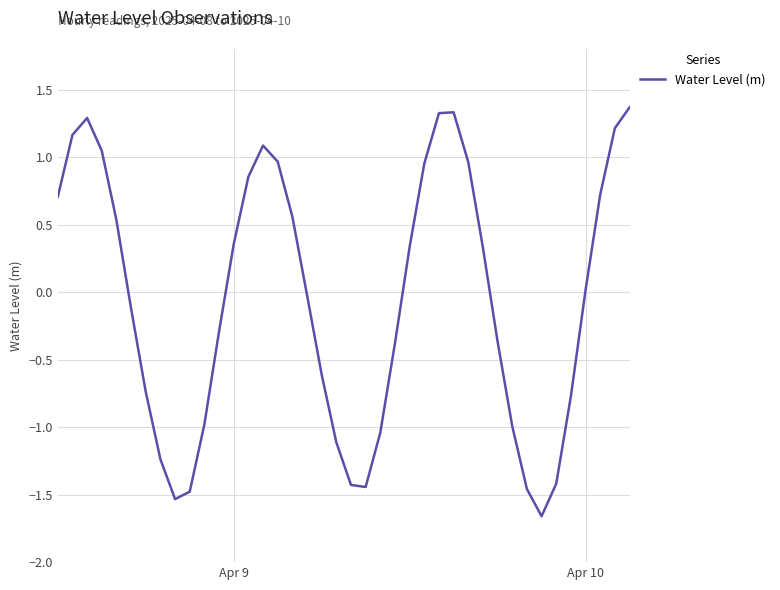

What is the difference between the maximum and minimum values?

3.0